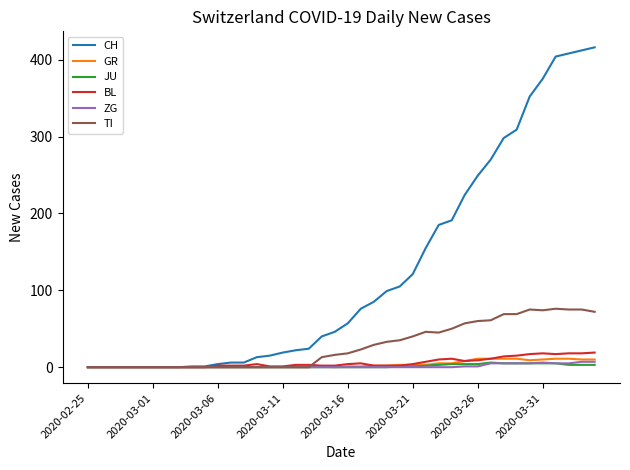

What is the highest value of the CH series?

416